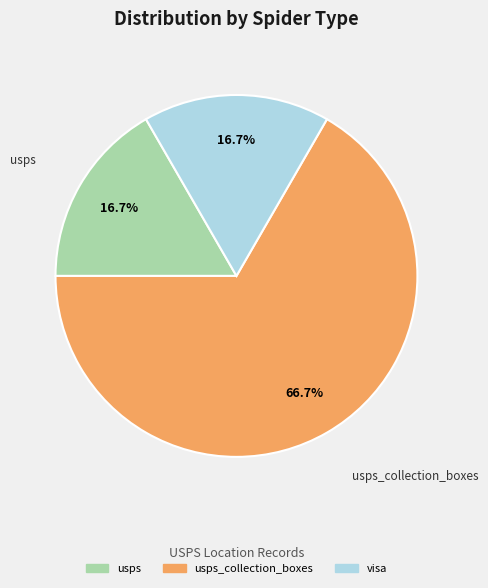

Count the number of slices in the pie.

3